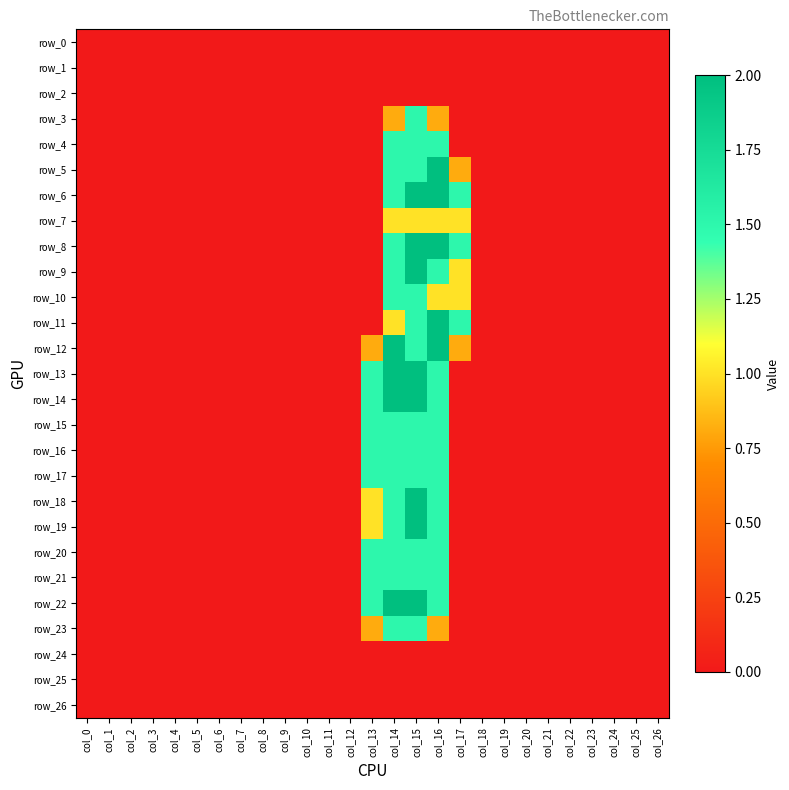

Between col_0 and col_18, which is larger?

col_0